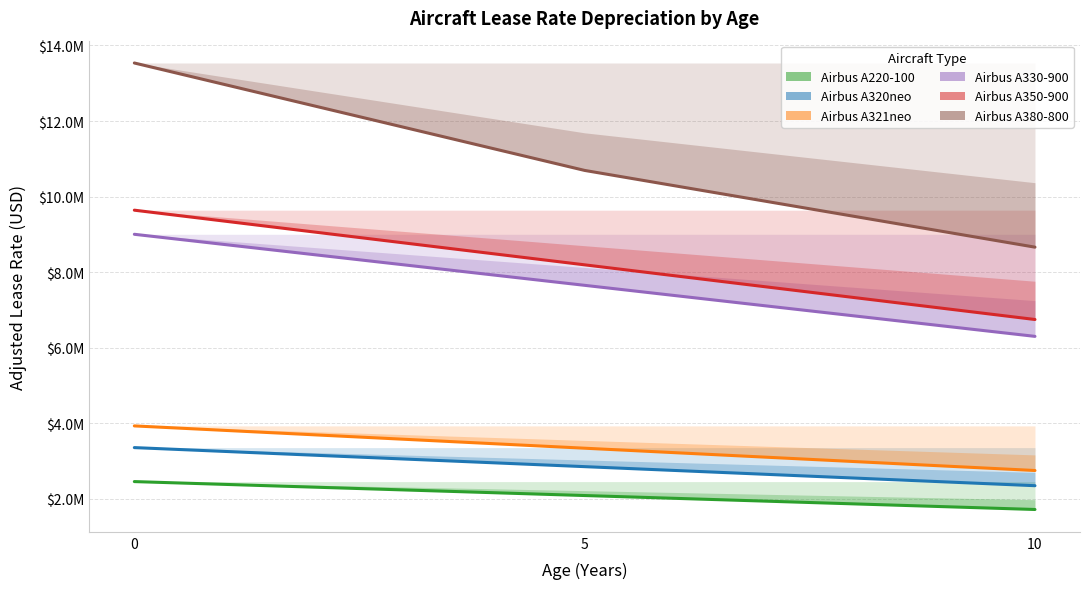

Which series has the largest range (max minus min)?

Airbus A380-800